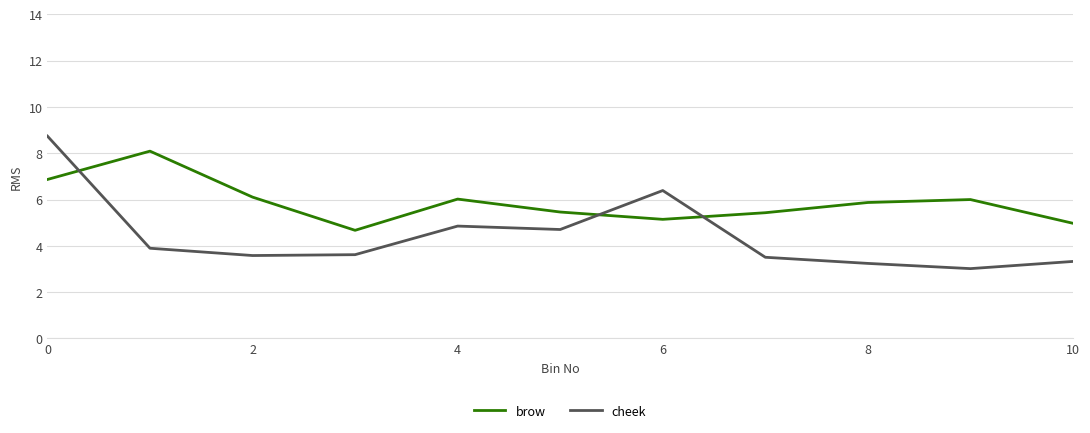

What is the maximum value for brow?

8.1